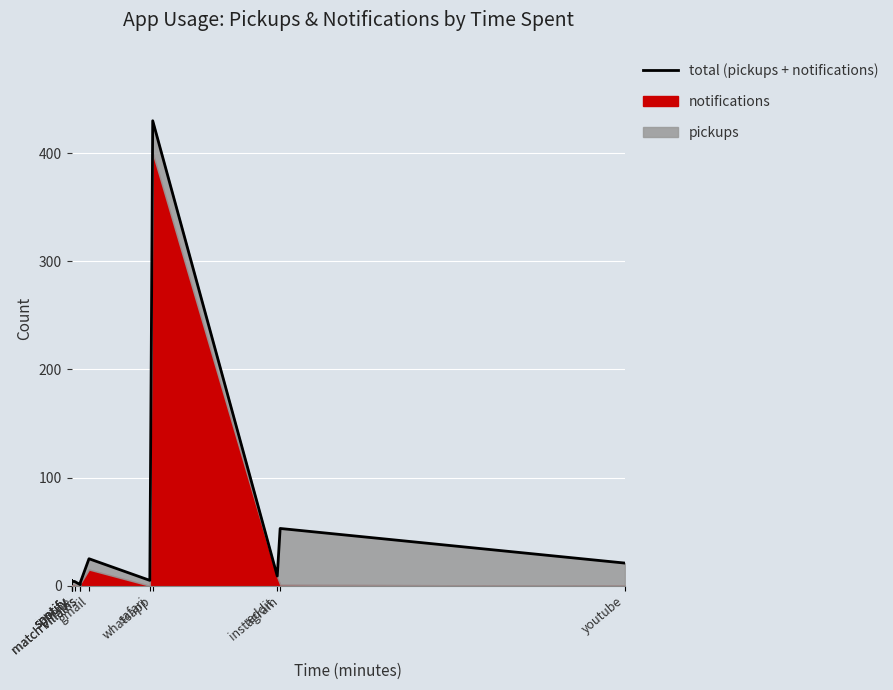

Where is the data nearest to the value 215?

instagram